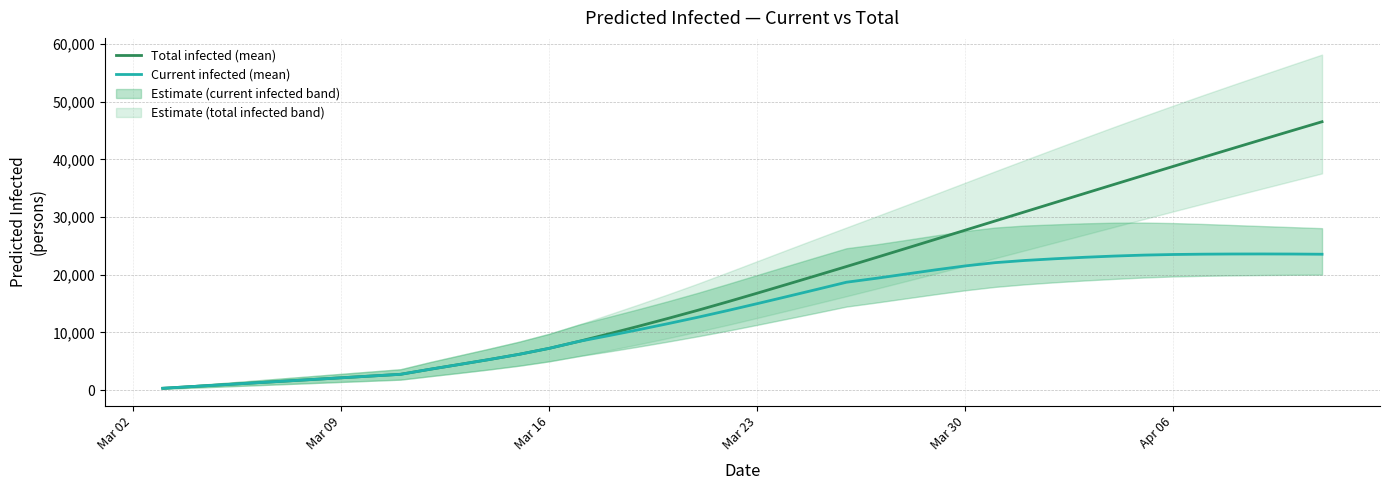

How many categories are shown in the chart?

40